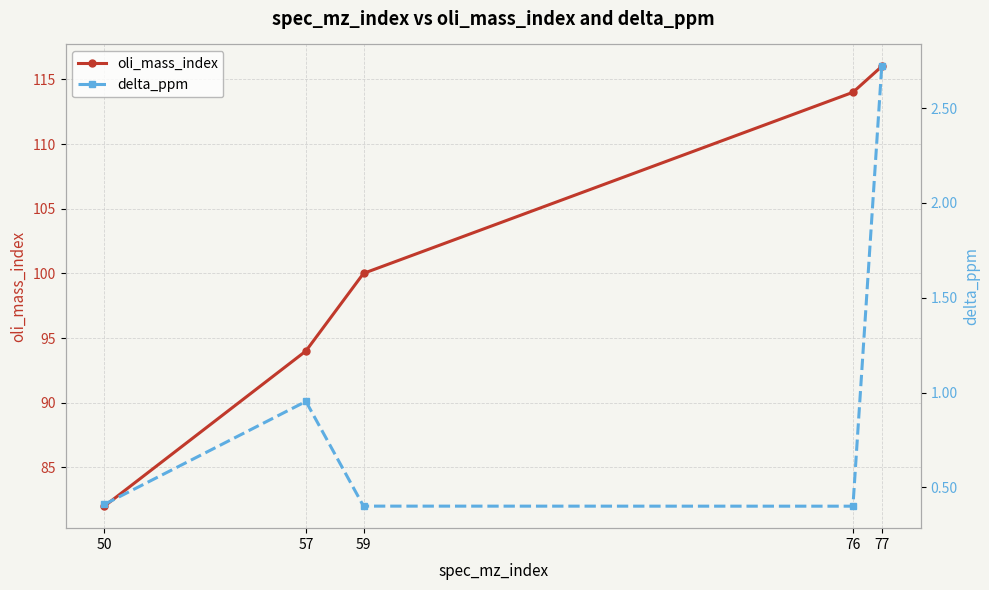

True or false: oli_mass_index has a value of 114.0 at 76.

True